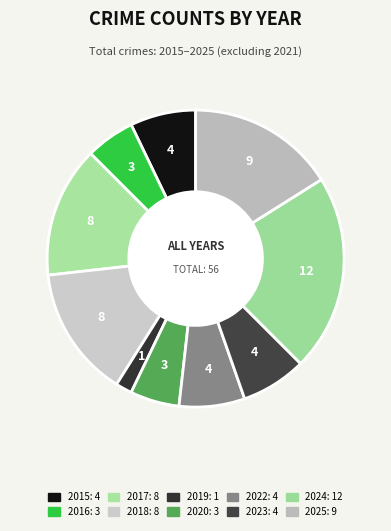

Is it true that 2023 is 18% of the pie?

False